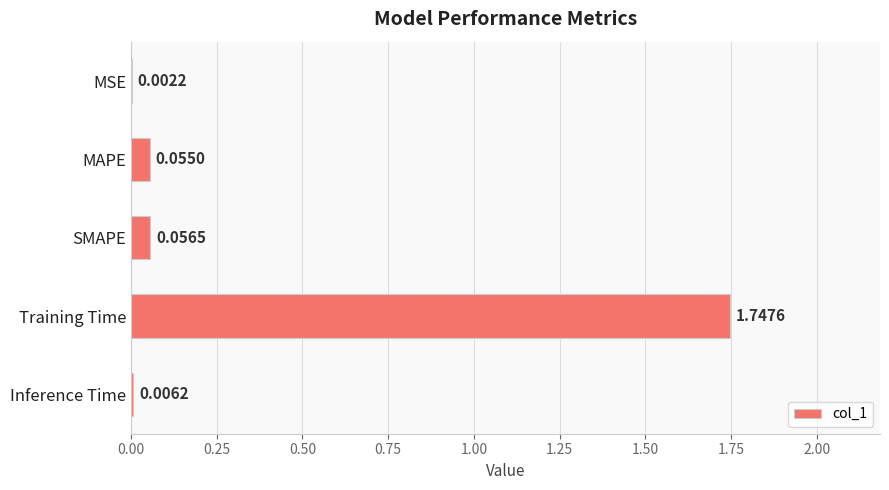

Which has a higher value, Training Time or MSE?

Training Time